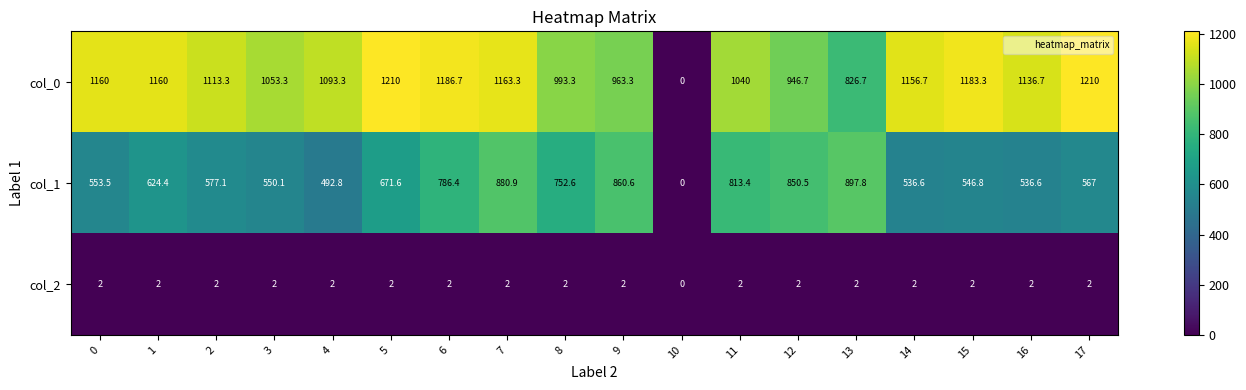

Which series has the largest range (max minus min)?

col_0